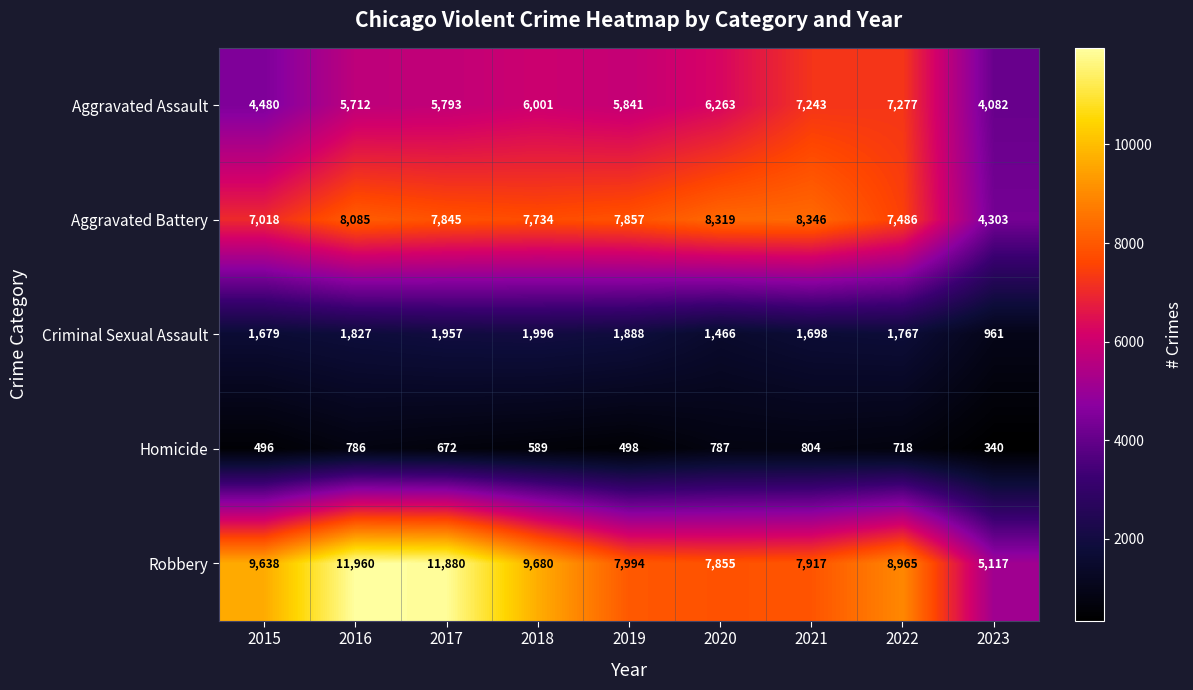

What is the greatest value displayed?

11960